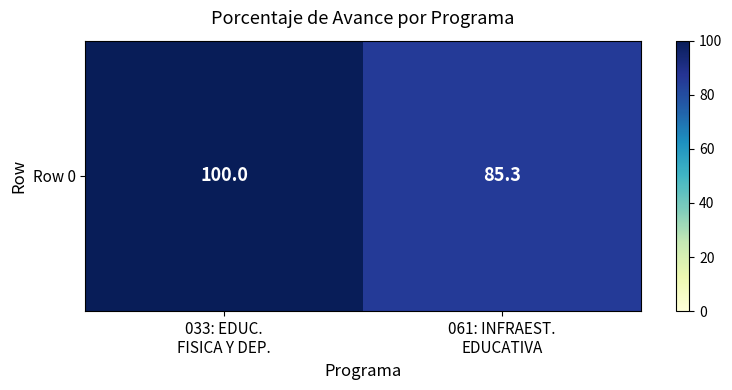

How many data points are less than 100?

1